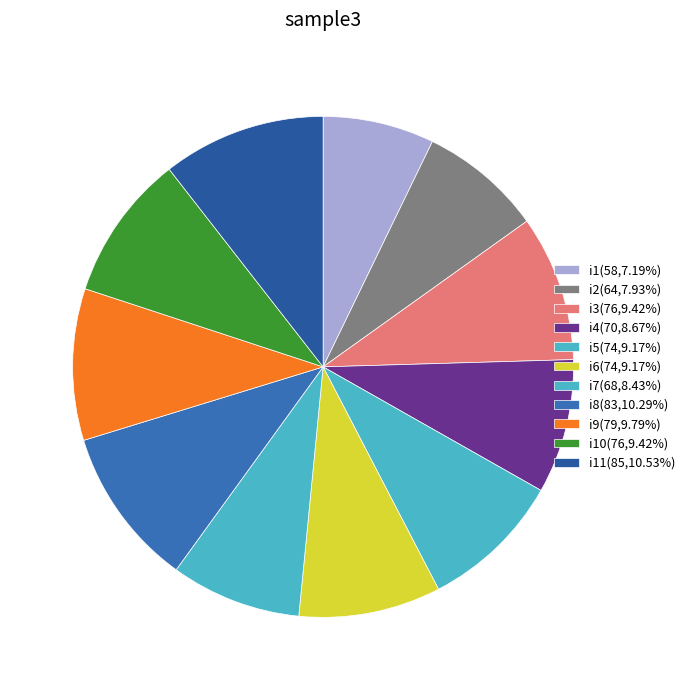

Rank the categories by value from lowest to highest.

i1, i2, i7, i4, i5, i6, i3, i10, i9, i8, i11